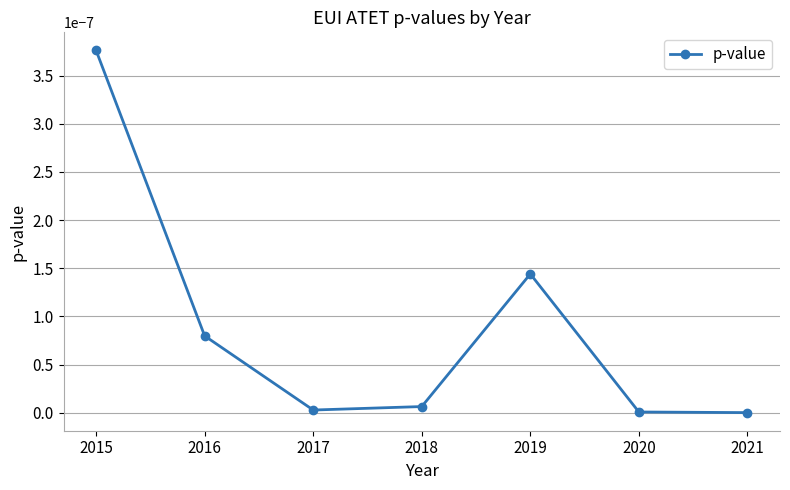

True or false: the data shows 0.0 at 2018.

True